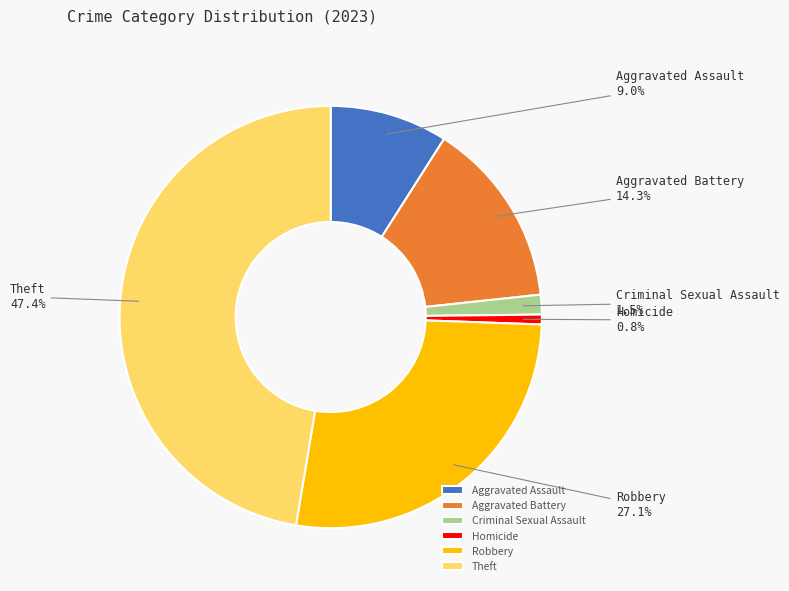

Does Robbery represent more than half of the total?

No